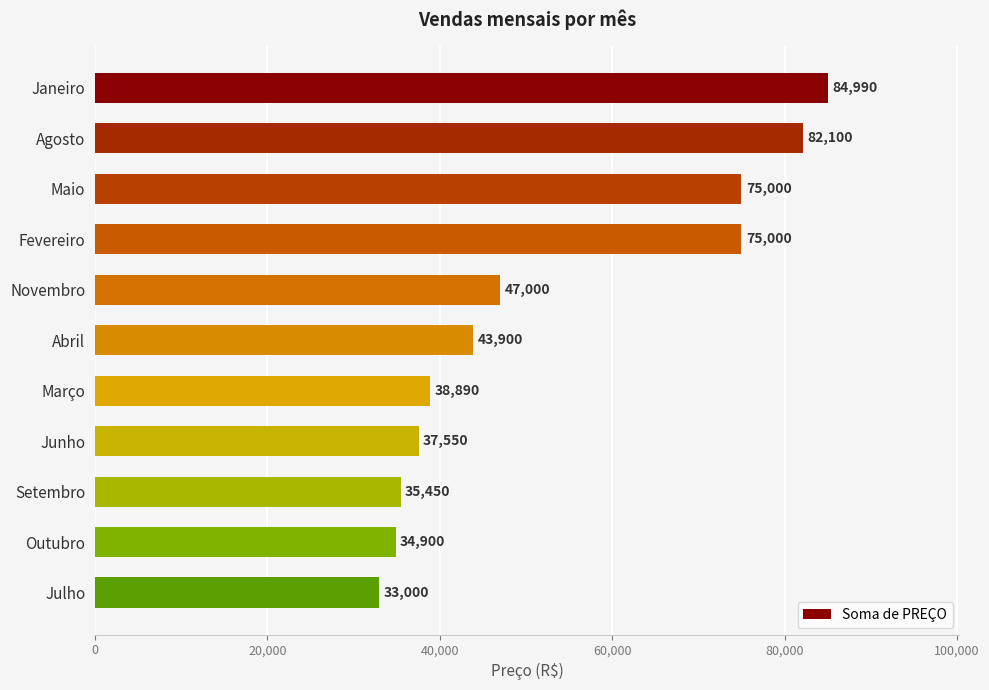

What is the maximum value shown in the chart?

84990